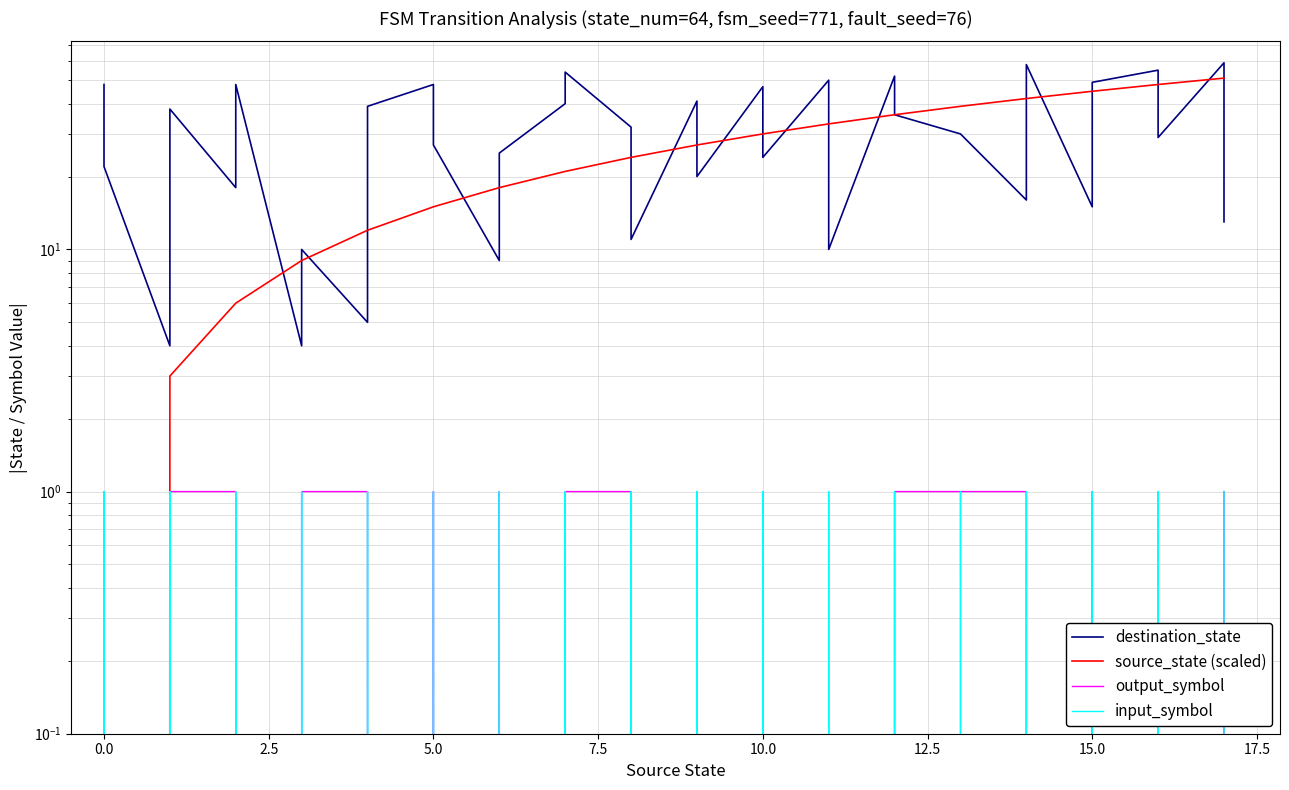

Which series has the largest total across all categories?

destination_state